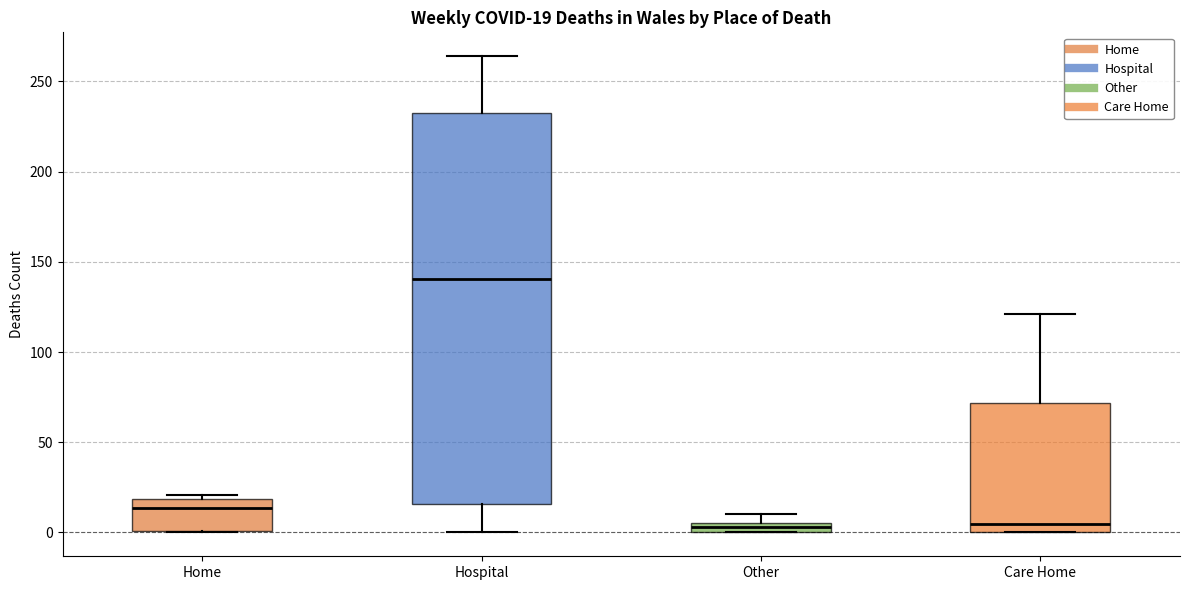

Which box's median line is the highest?

Hospital